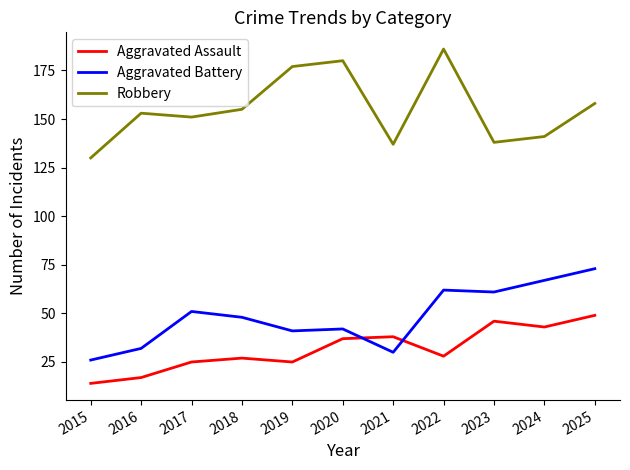

What is the difference between the maximum and minimum values in the Robbery series?

56